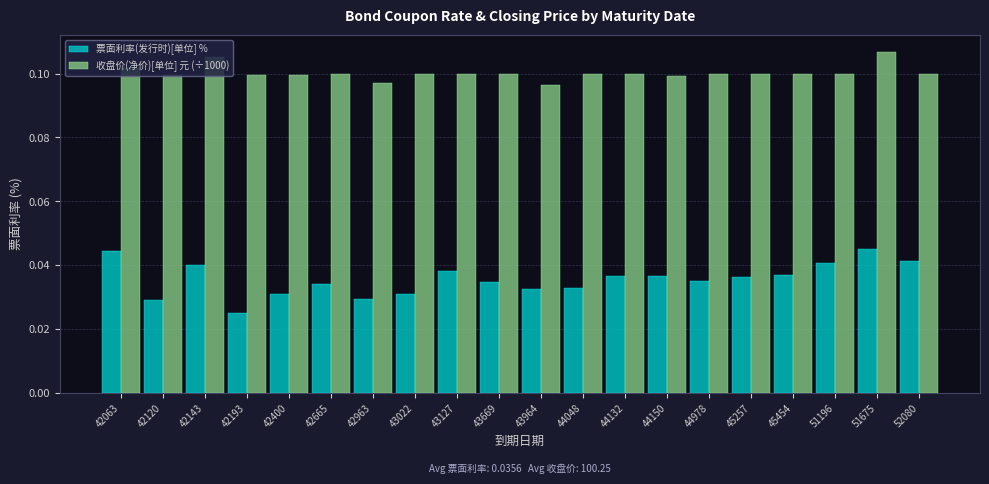

What are all the series names shown in the legend?

票面利率(发行时)[单位] %, 收盘价(净价)[单位] 元 (÷1000)